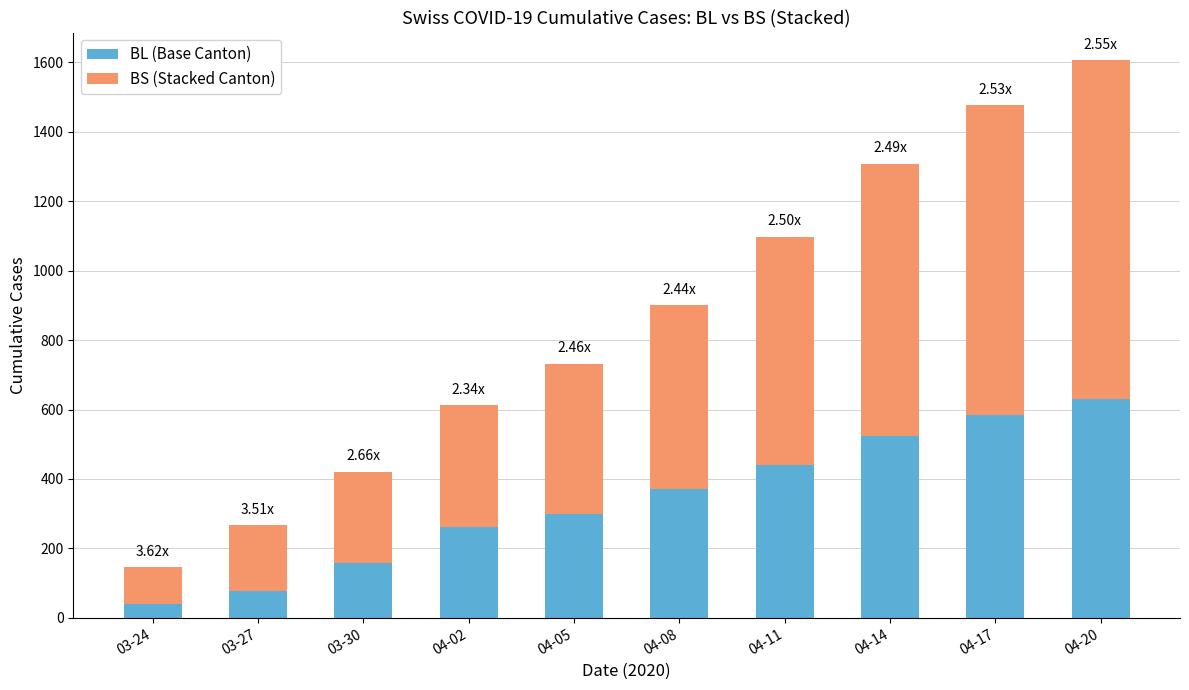

What is the difference between the BL (Base Canton) values at 04-11 and 04-05?

142